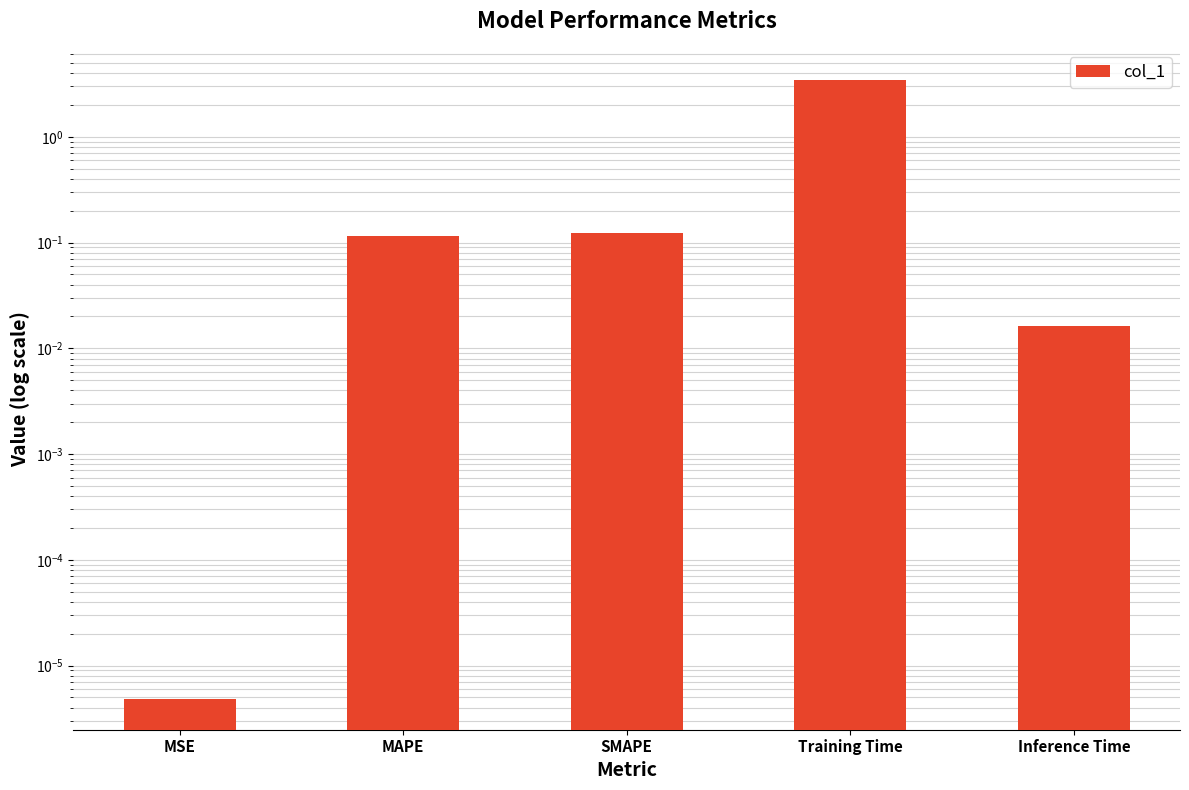

Reading left to right, transcribe all the data shown in this chart.

0.0	0.1	0.1	3.5	0.0